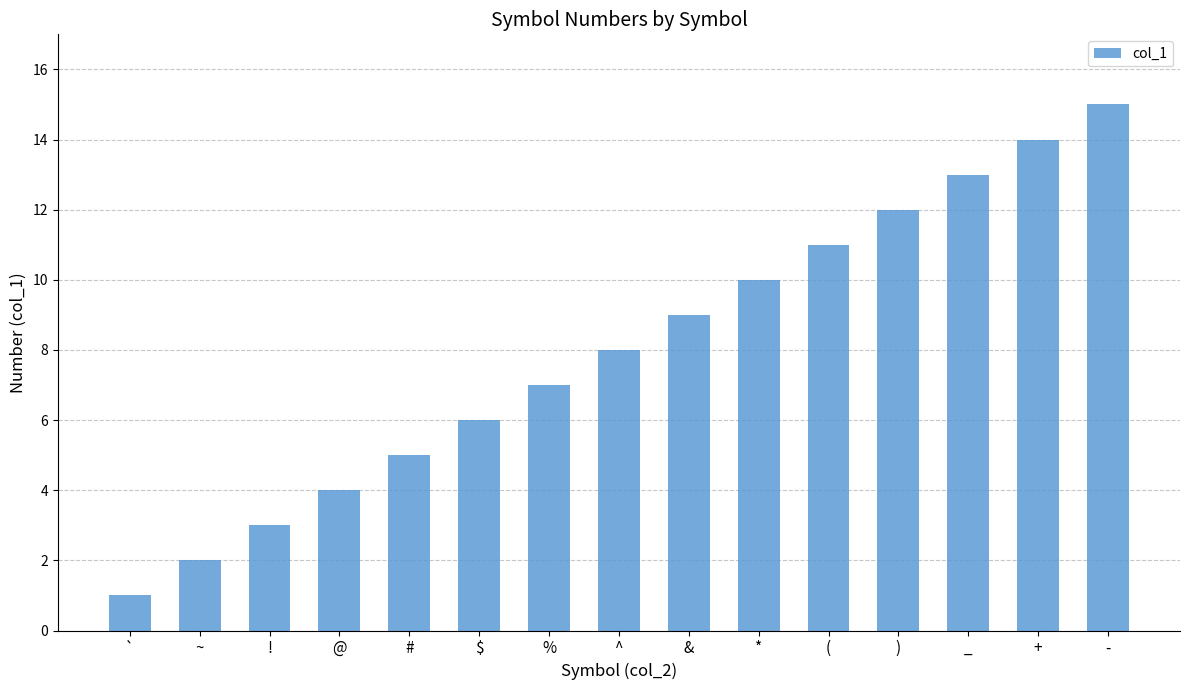

How many series are shown in this chart?

1